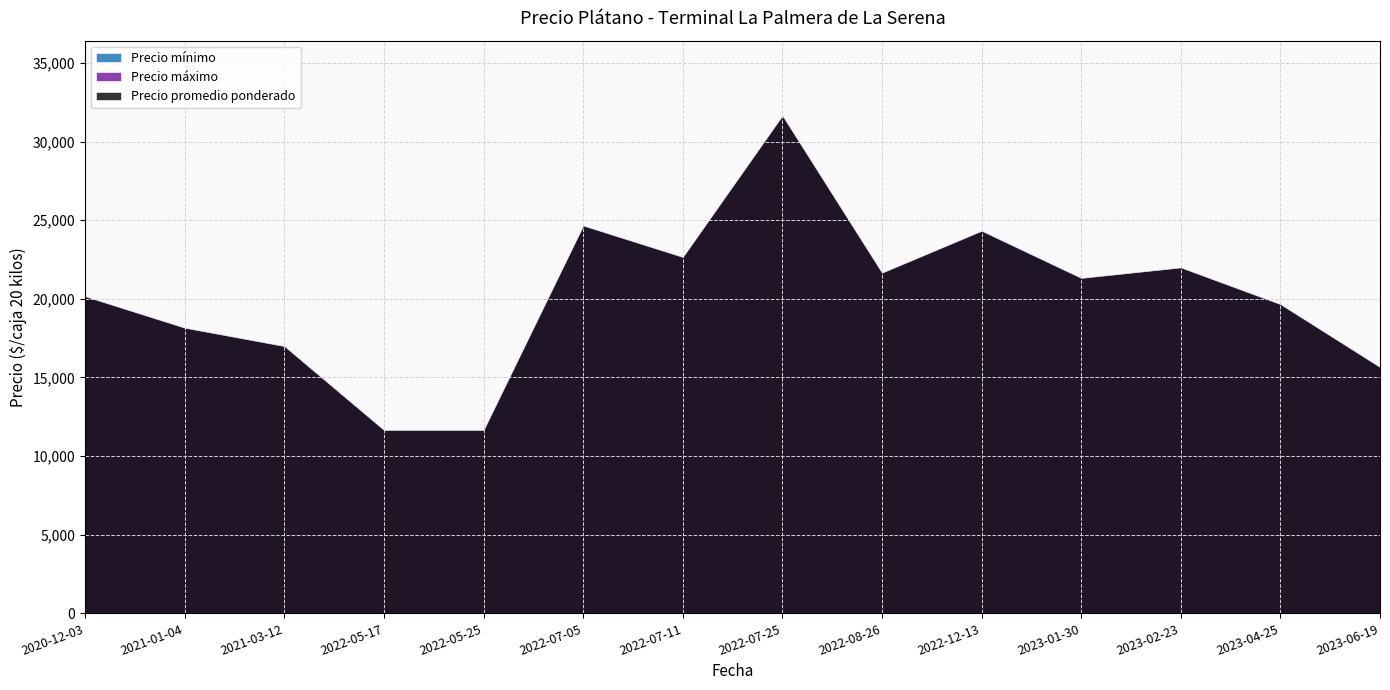

Which category has the highest value across all series?

2022-07-25